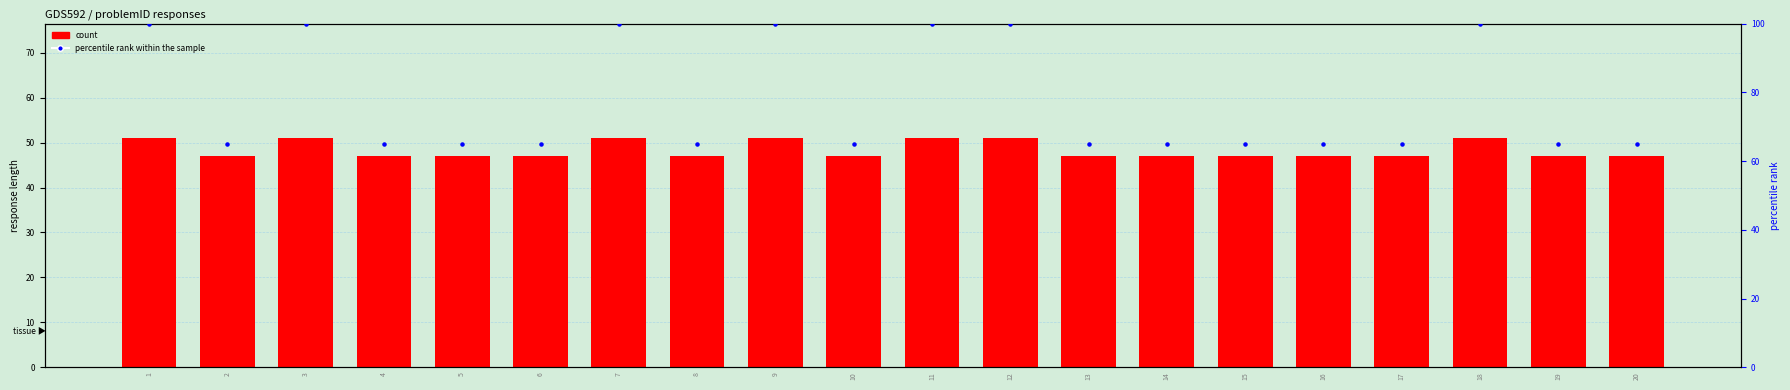

Which series has the largest total across all categories?

percentile rank within the sample